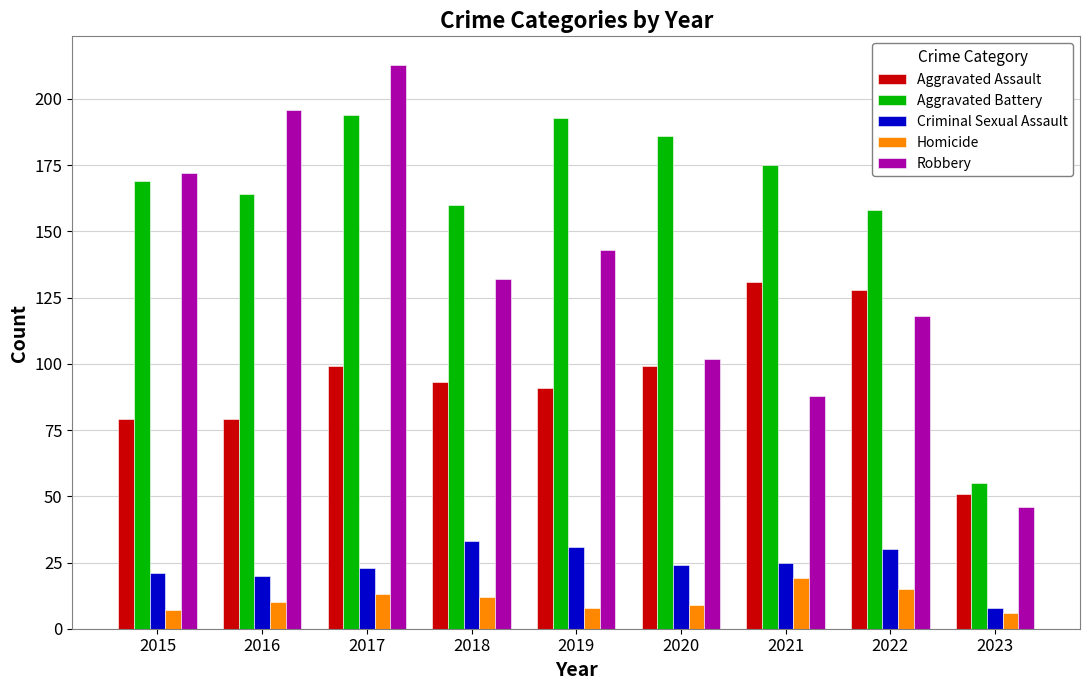

How many values in the Aggravated Battery series are below 169?

4